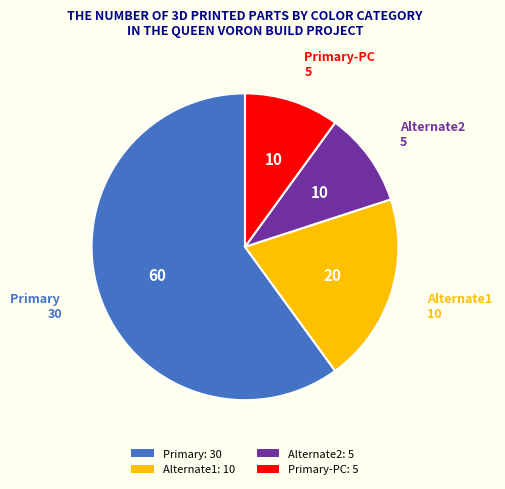

Count the number of slices in the pie.

4